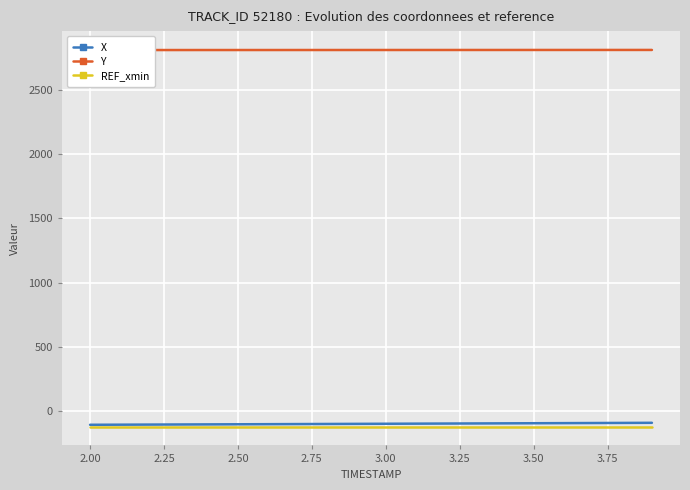

Reading right to left, transcribe all the data shown in this chart.

X: -88.0	-88.9	-89.7	-90.6	-91.4	-92.2	-93.0	-93.8	-94.6	-95.4	-96.2	-97.0	-97.8	-98.7	-99.5	-100.3	-101.0	-101.8	-102.6	-103.4
Y: 2807.5	2807.4	2807.4	2807.4	2807.3	2807.3	2807.2	2807.2	2807.1	2807.1	2807.0	2807.0	2806.9	2806.9	2806.9	2806.8	2806.8	2806.8	2806.7	2806.7
REF_xmin: -117.4	-117.4	-117.4	-117.4	-117.4	-117.4	-117.4	-117.4	-117.4	-117.4	-117.4	-117.4	-117.4	-117.4	-117.4	-117.4	-117.4	-117.4	-117.4	-117.4